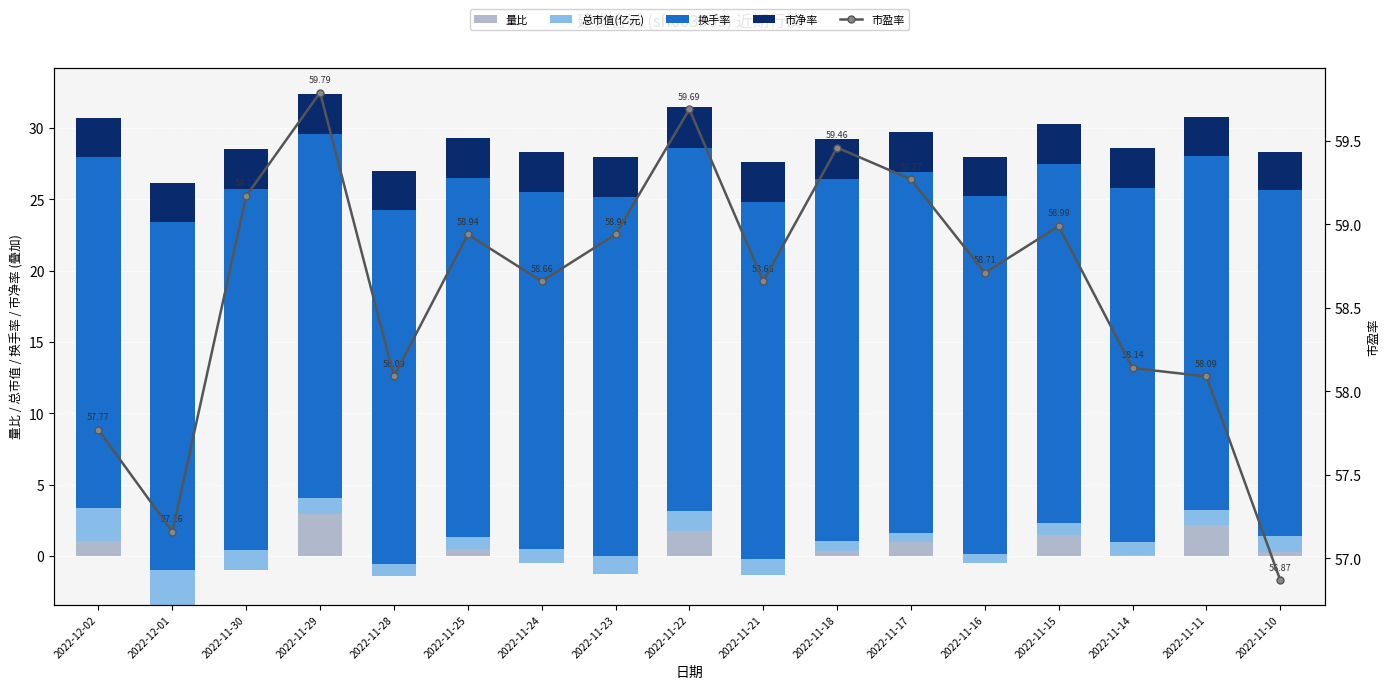

True or false: 市盈率 has a value of 36.7 at 2022-11-28.

False